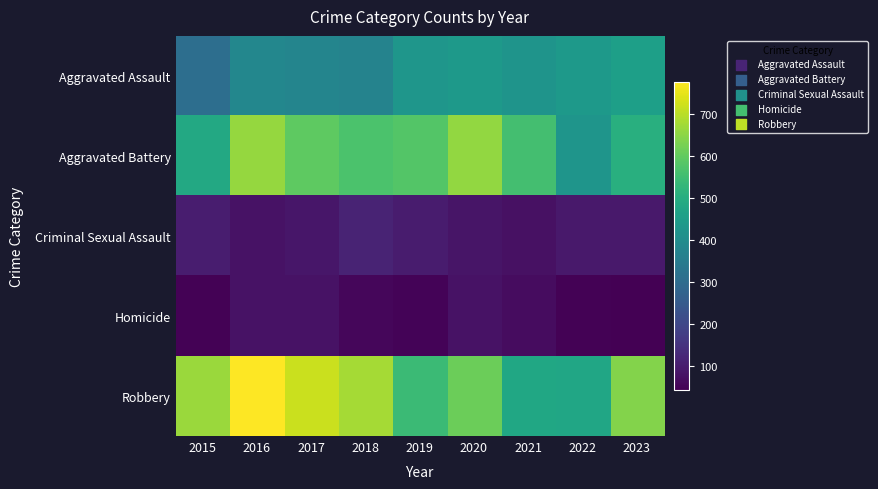

At how many categories does at least one series exceed 629?

6